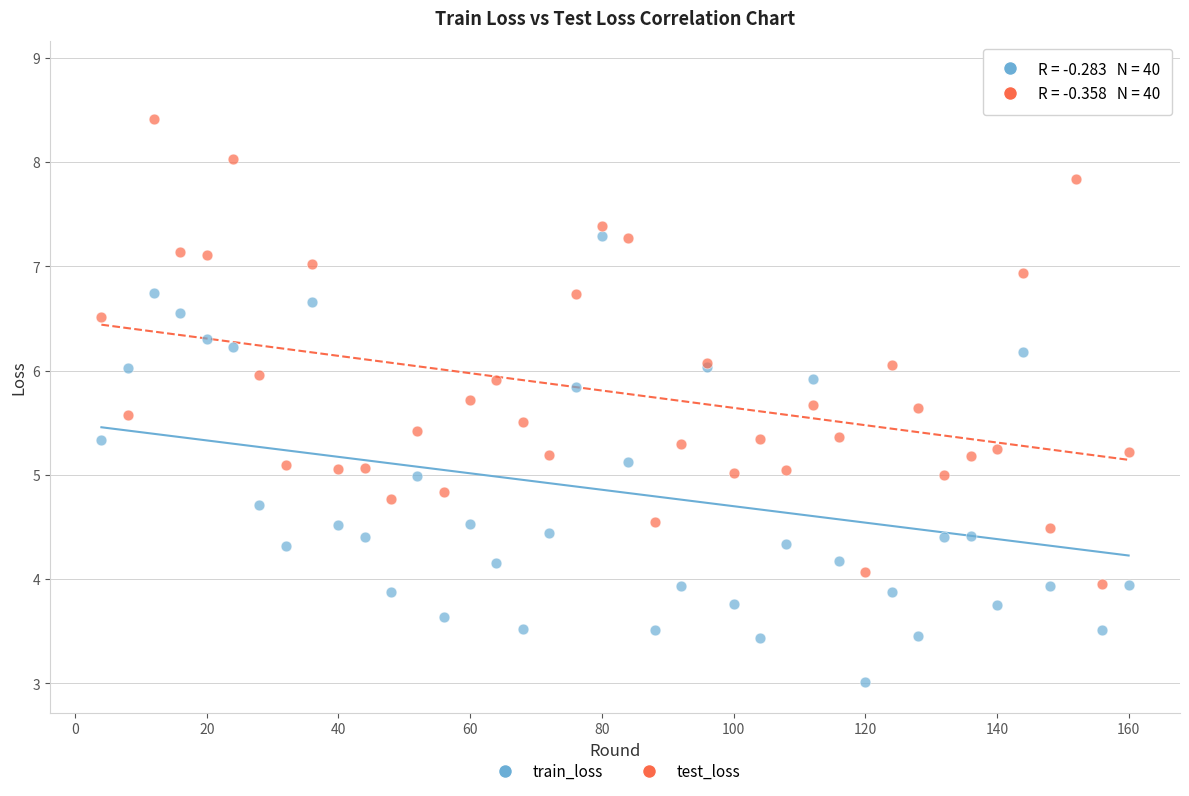

Which series has the widest spread of Y values?

train_loss